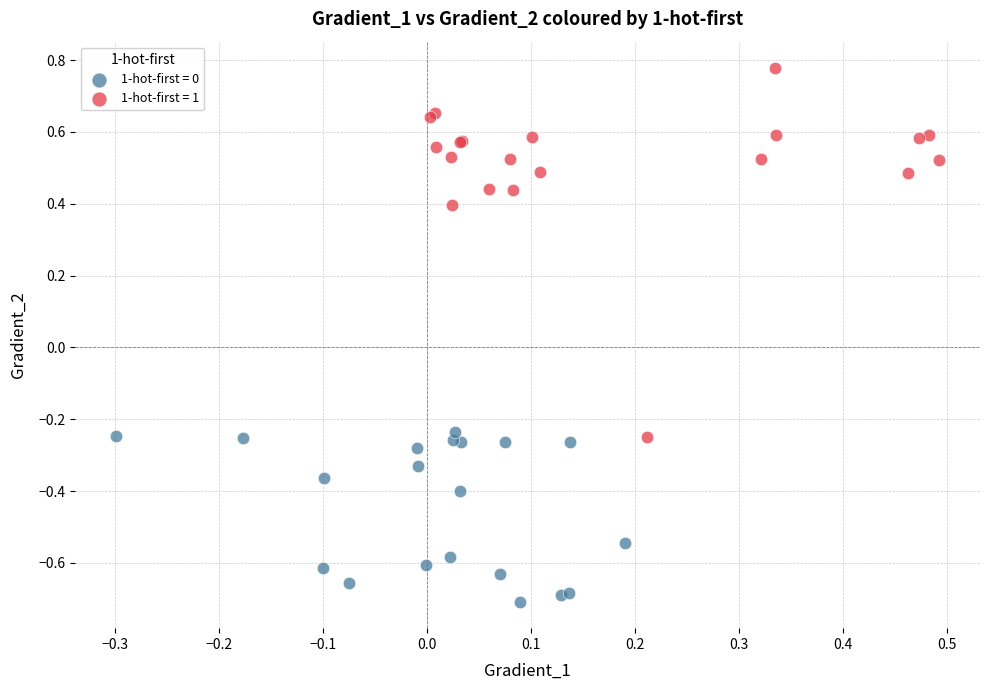

Which series has the widest spread of Y values?

1-hot-first = 1